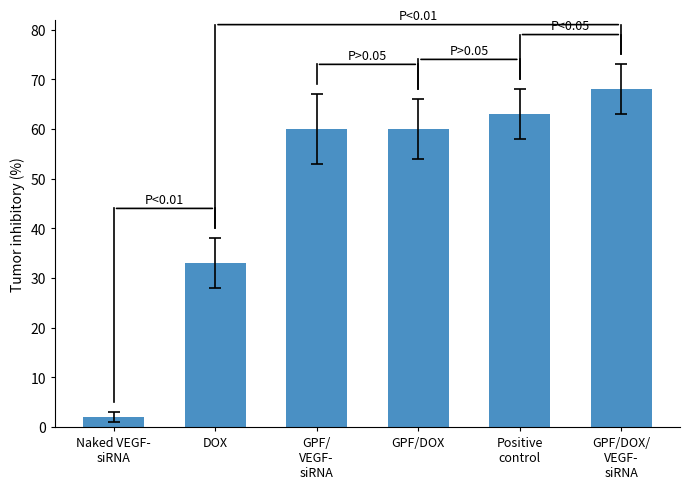

How many data points does each series have?

6